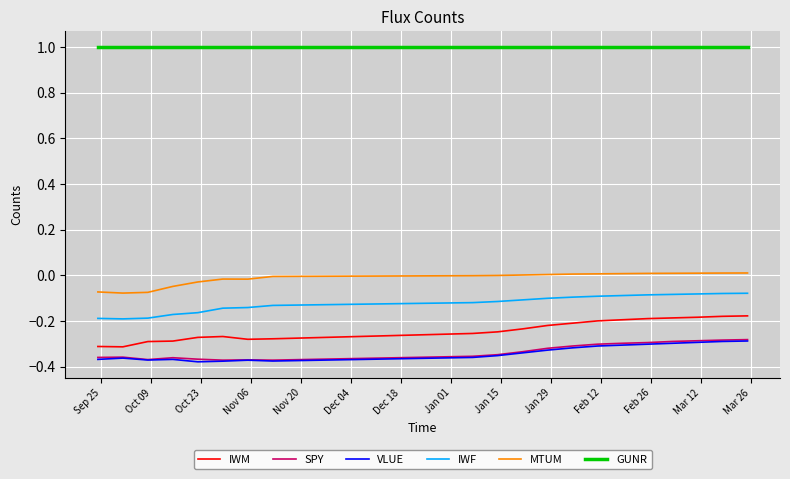

Which series has the largest total across all categories?

GUNR